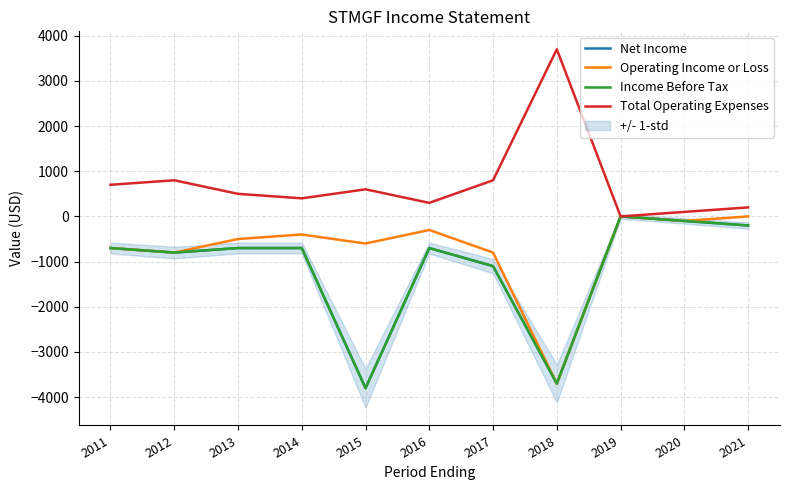

Is it true that Total Operating Expenses equals 455 at 2016?

False